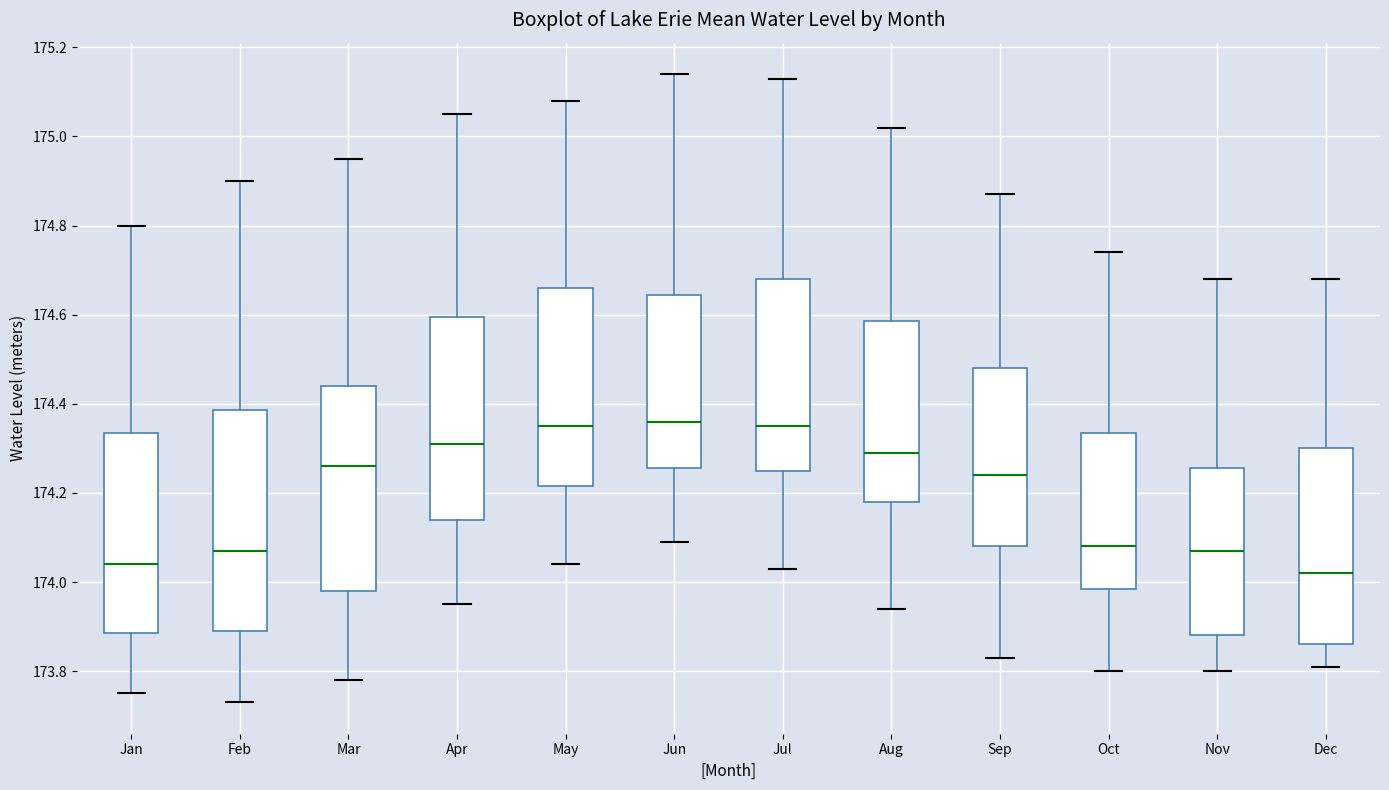

Reading left to right, transcribe this box plot: for each box, give where its median line is, the range the box spans, and where its two whiskers end, as read against the y-axis. The values are not printed on the chart, so give them approximately, as read against the axis.

Jan: median 174.04, box 173.88 to 174.34, whiskers 173.76 to 174.80
Feb: median 174.08, box 173.90 to 174.38, whiskers 173.74 to 174.90
Mar: median 174.26, box 173.98 to 174.44, whiskers 173.78 to 174.96
Apr: median 174.32, box 174.14 to 174.60, whiskers 173.96 to 175.06
May: median 174.36, box 174.22 to 174.66, whiskers 174.04 to 175.08
Jun: median 174.36, box 174.26 to 174.64, whiskers 174.10 to 175.14
Jul: median 174.36, box 174.26 to 174.68, whiskers 174.04 to 175.14
Aug: median 174.30, box 174.18 to 174.58, whiskers 173.94 to 175.02
Sep: median 174.24, box 174.08 to 174.48, whiskers 173.84 to 174.88
Oct: median 174.08, box 173.98 to 174.34, whiskers 173.80 to 174.74
Nov: median 174.08, box 173.88 to 174.26, whiskers 173.80 to 174.68
Dec: median 174.02, box 173.86 to 174.30, whiskers 173.82 to 174.68